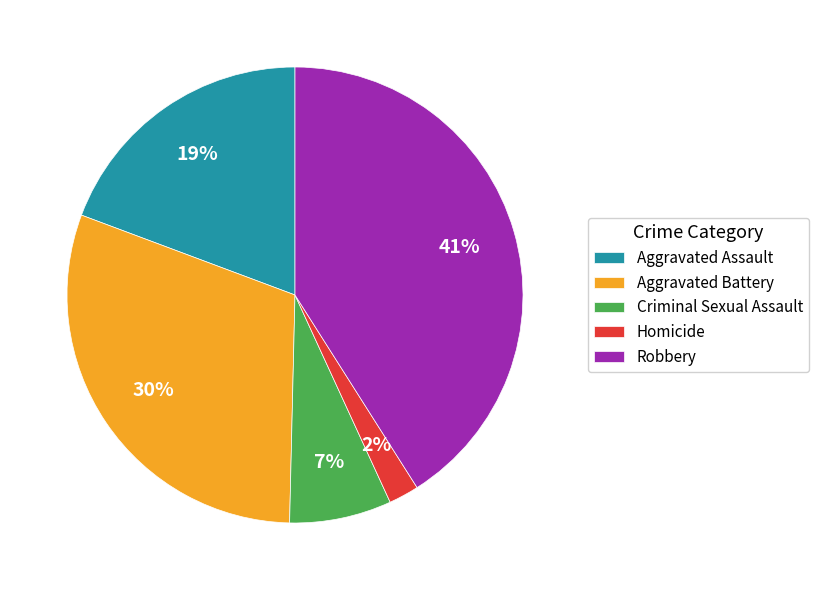

Which category has the smallest portion of the pie?

Homicide